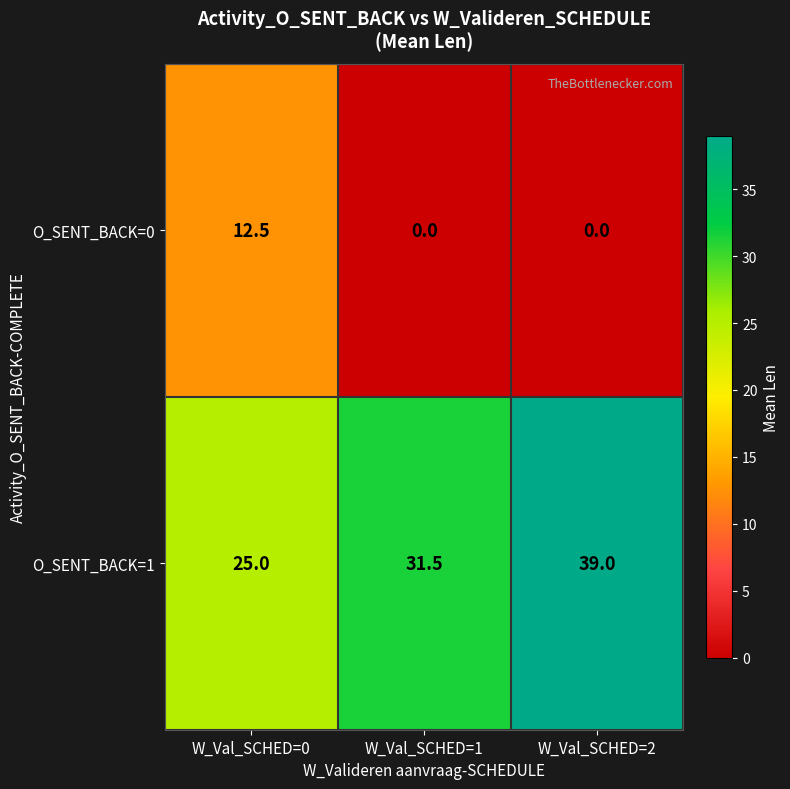

Reading right to left, list all the values displayed in this chart.

O_SENT_BACK=0: W_Val_SCHED=2=0.0	W_Val_SCHED=1=0.0	W_Val_SCHED=0=12.5
O_SENT_BACK=1: W_Val_SCHED=2=39.0	W_Val_SCHED=1=31.5	W_Val_SCHED=0=25.0